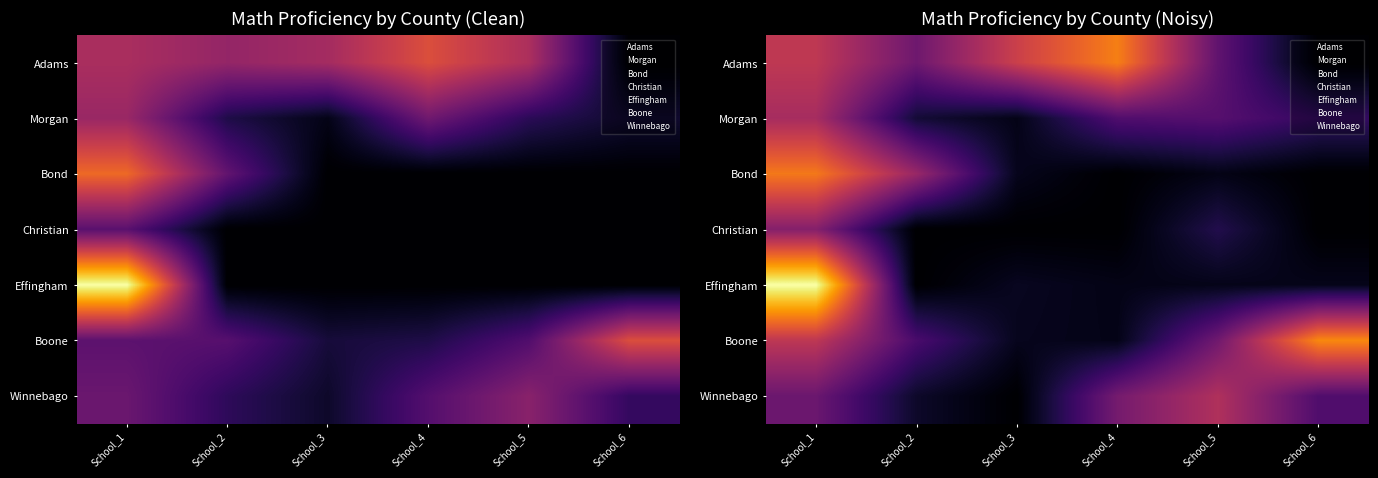

At which category does the chart reach its peak across all series?

School_1